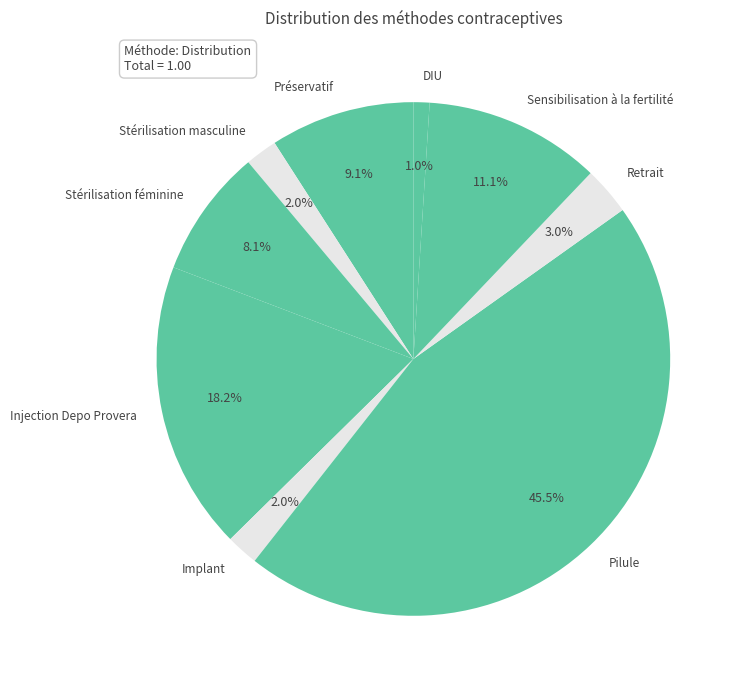

Is the sum of Retrait and Sensibilisation à la fertilité greater than half?

No